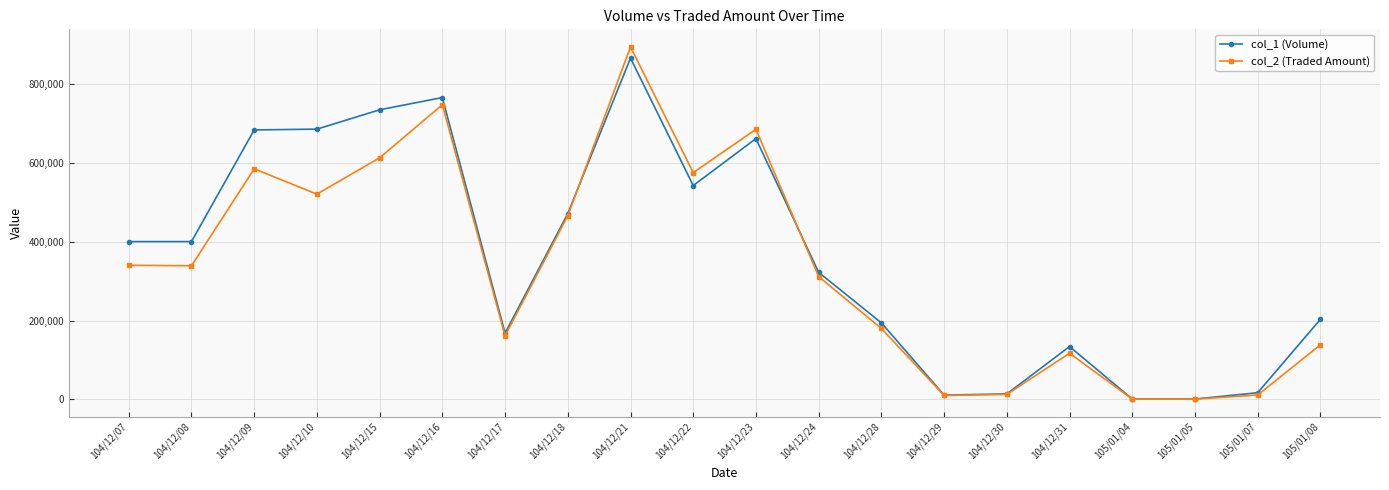

What is the label of the 12th point from the left?

104/12/24